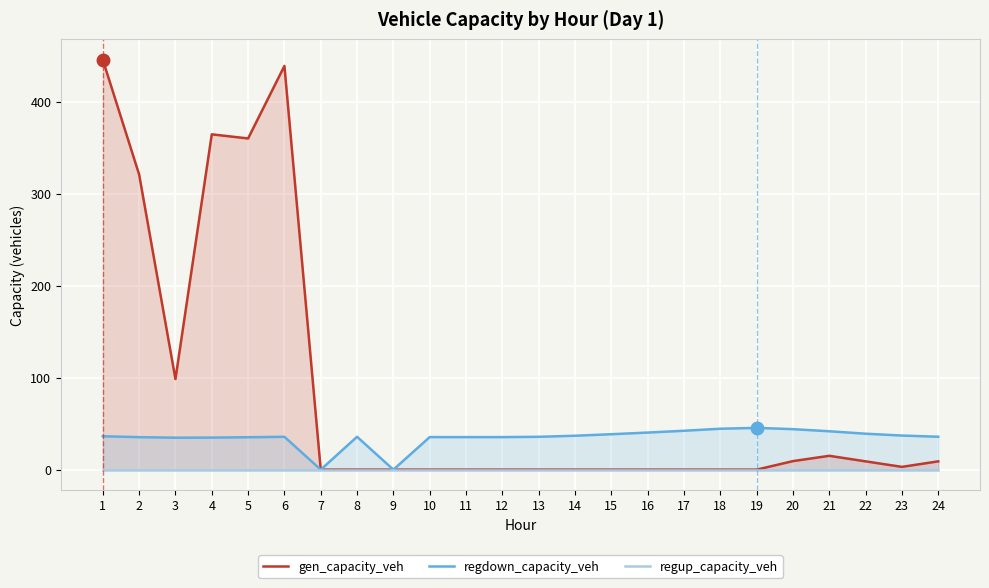

The regup_capacity_veh series shows 0.0 at 14. True or false?

True